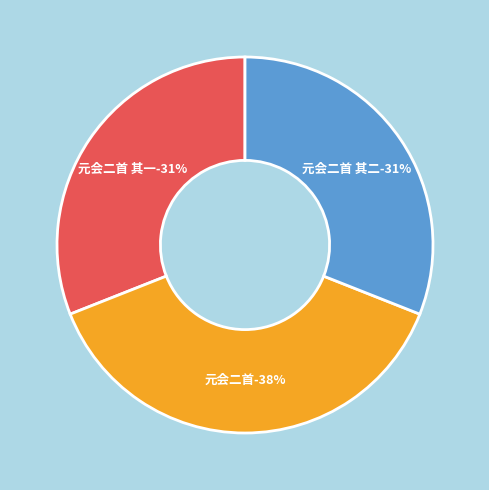

Does 元会二首 represent more than half of the total?

No